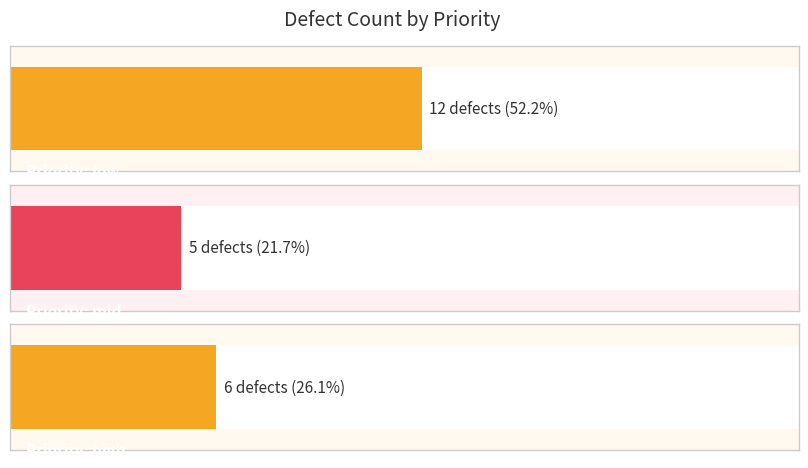

At low, list the series in order from smallest to largest.

mid, high, low